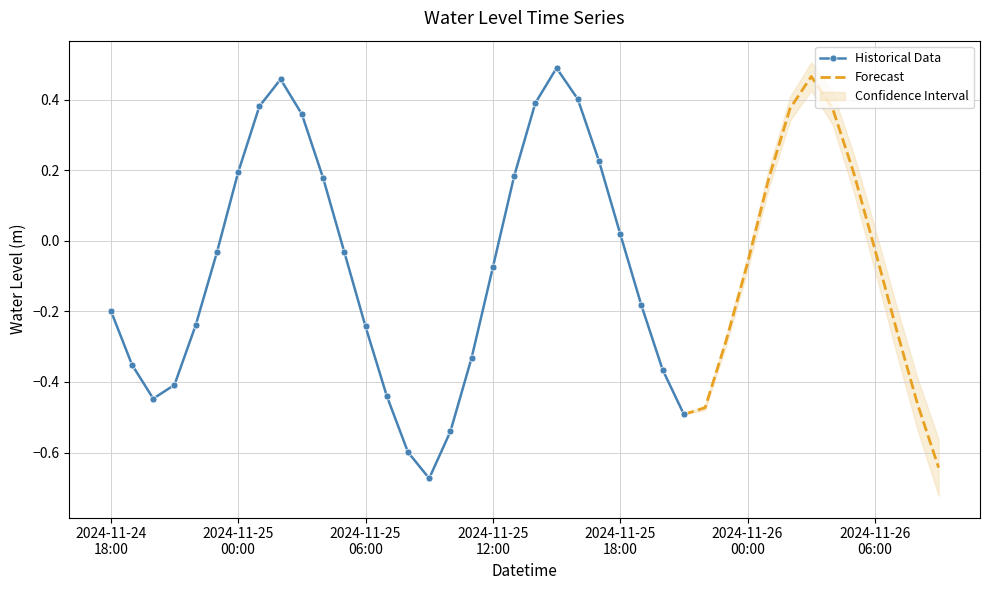

How many interior local valleys (lower than both neighbors) does the data have?

3